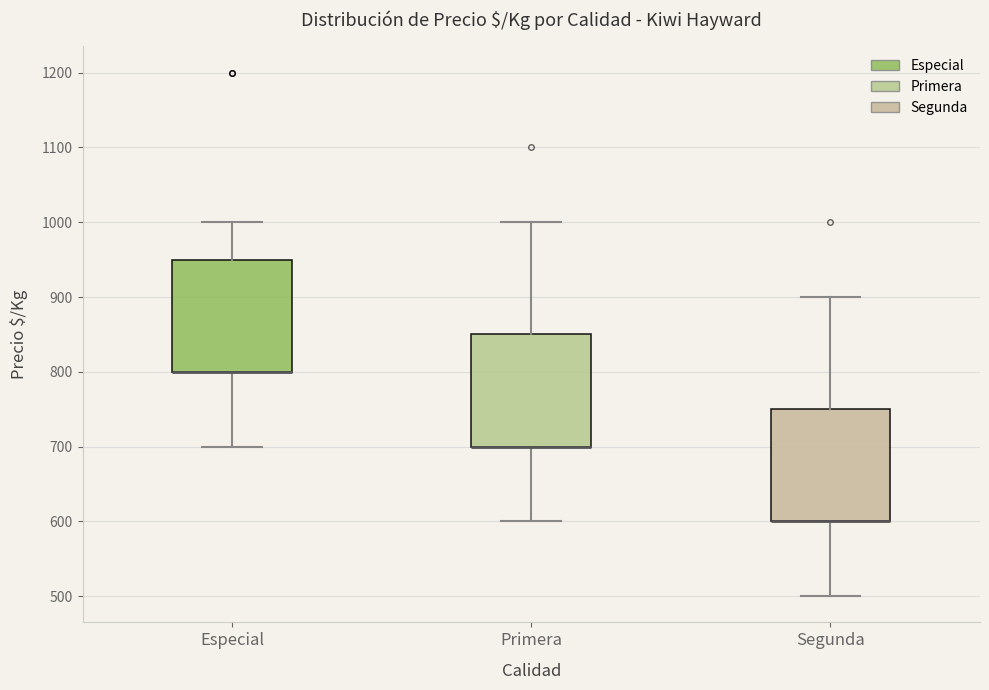

Where does the lower whisker of the box for Especial end on the y-axis? The values are not printed on the chart, so give them approximately, as read against the axis.

700